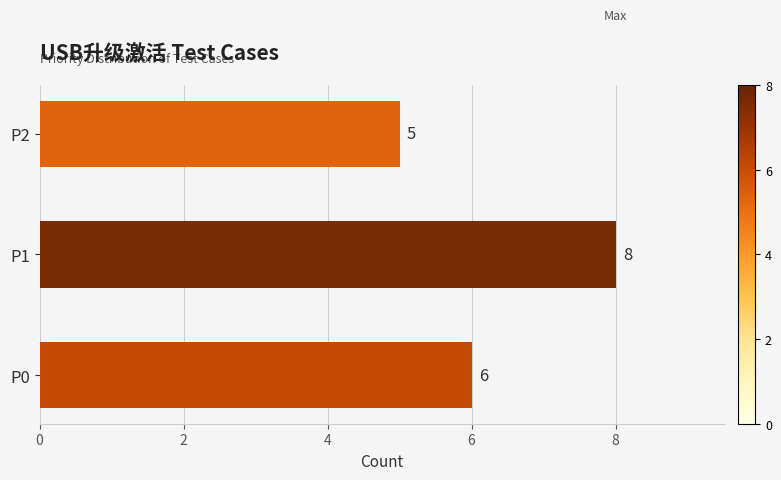

What is the minimum value shown in the chart?

5